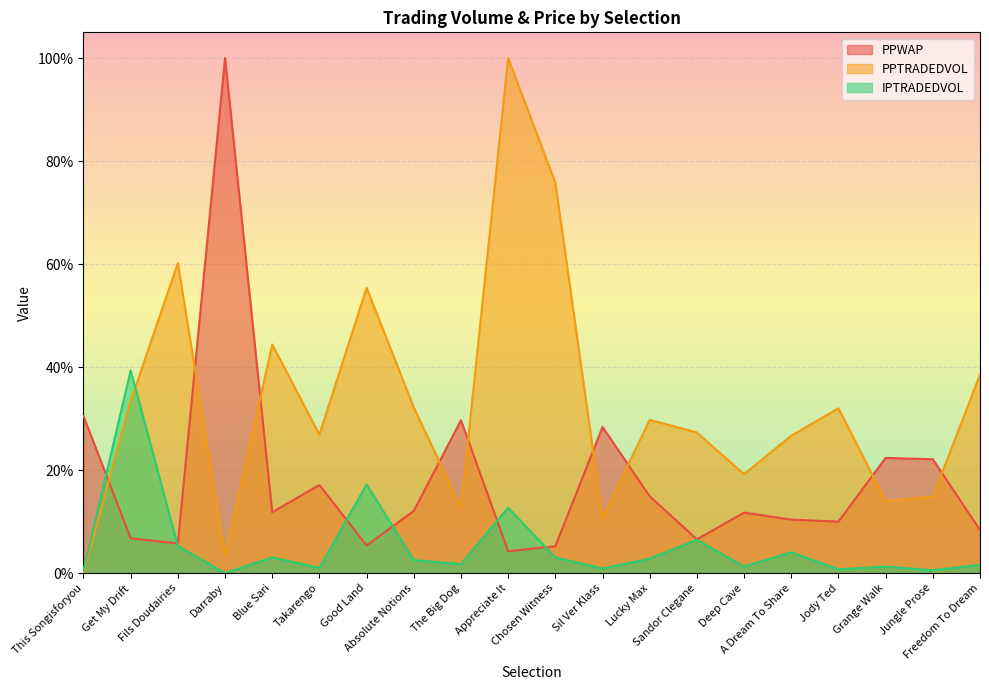

At Darraby, list the series in order from largest to smallest.

PPWAP, PPTRADEDVOL, IPTRADEDVOL